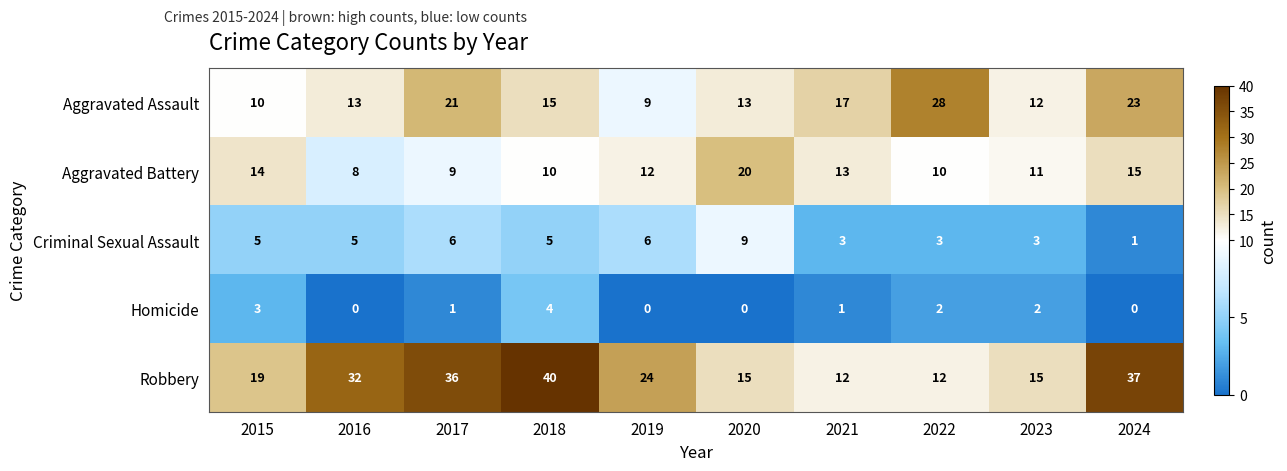

At which category is the sum across all series the highest?

2024